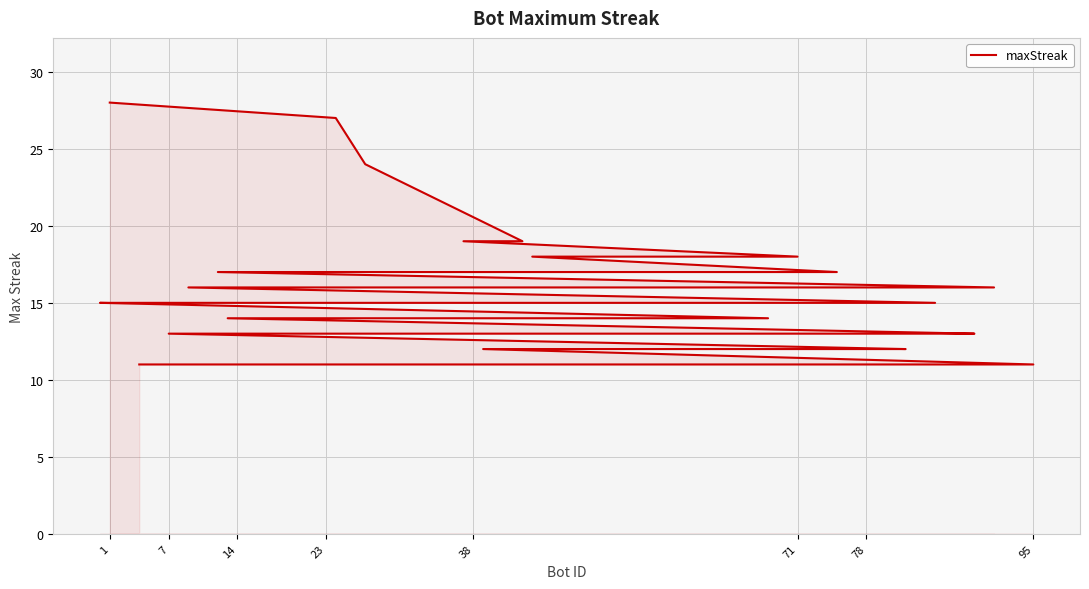

What is the smallest value displayed?

11